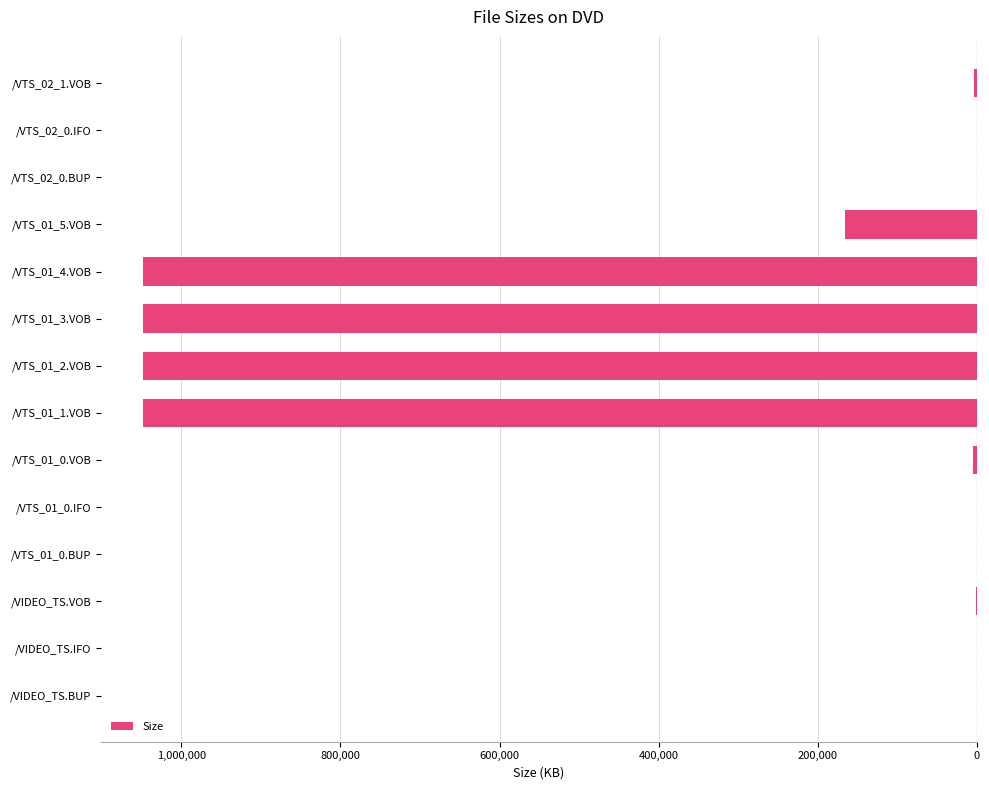

Are the bars grouped side by side (vs. stacked)?

No